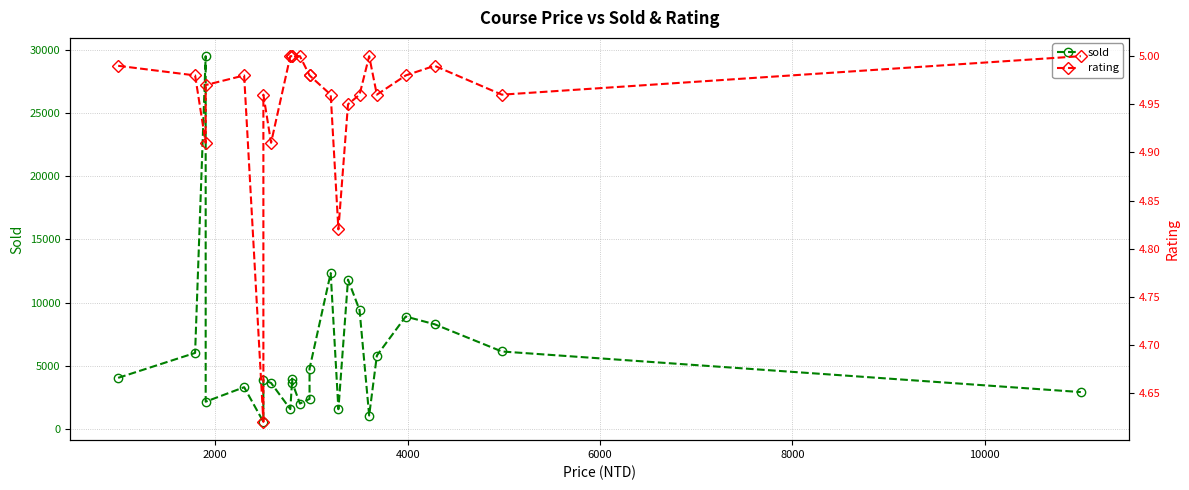

What is the maximum value shown in the chart?

29530.0